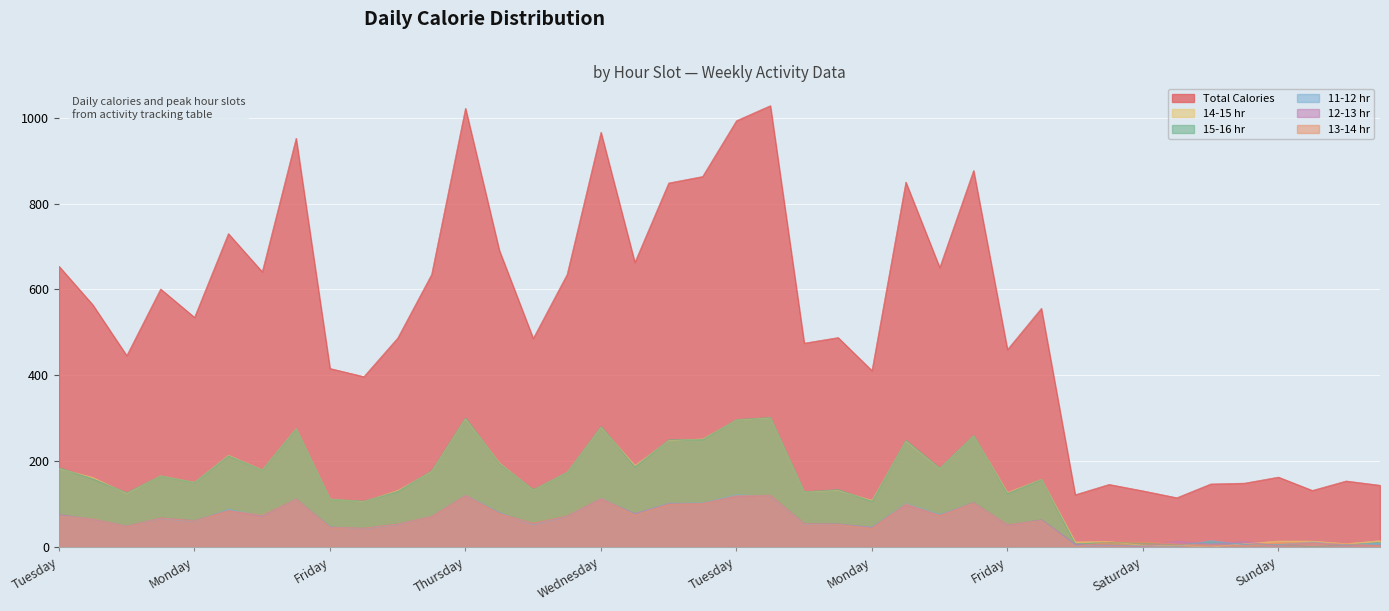

Rank the series at Saturday from lowest to highest value.

13-14 hr, 11-12 hr, 12-13 hr, 15-16 hr, 14-15 hr, Total Calories